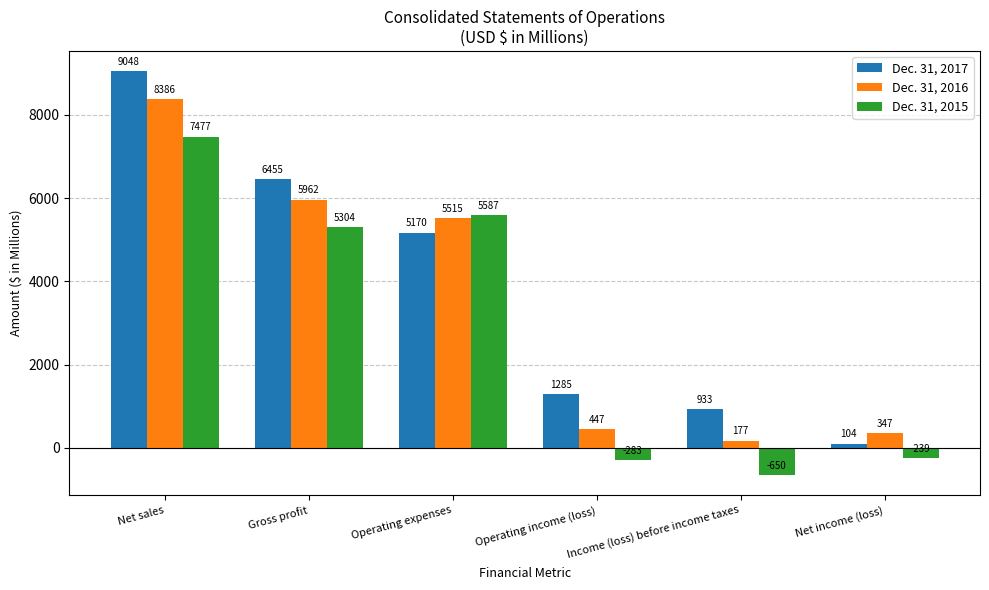

How many groups of bars are there?

6